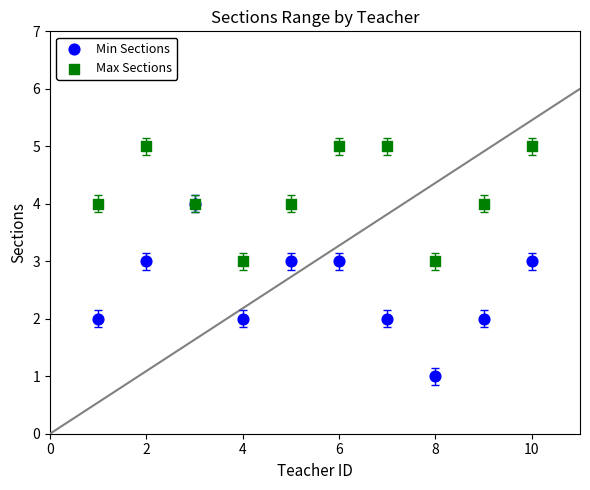

Which series has the widest spread of Y values?

Min Sections